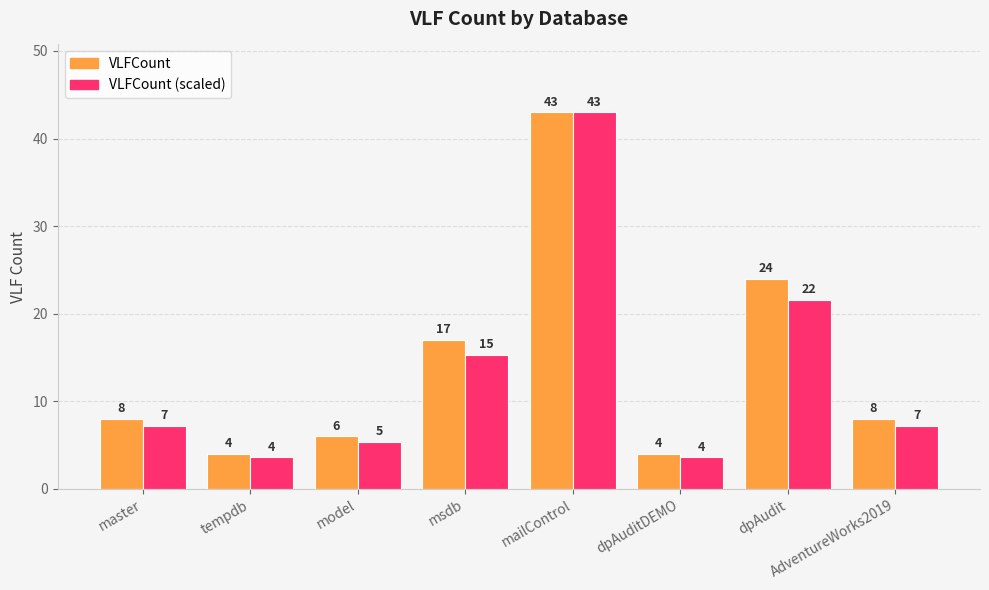

What is the label of the 8th bar from the left?

AdventureWorks2019